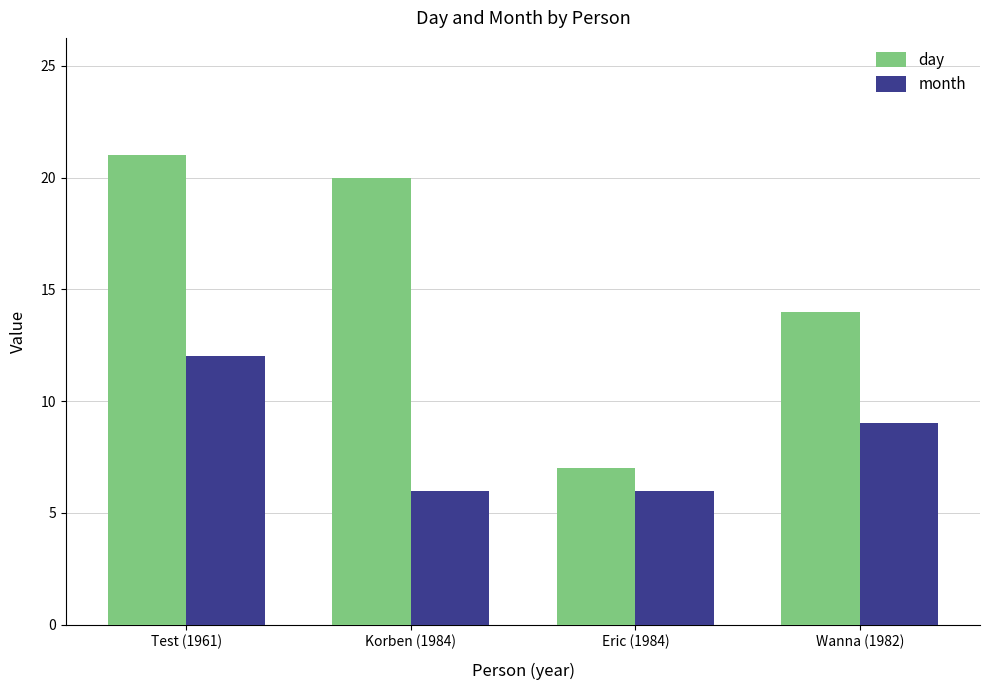

The value of month at Test (1961) is 4. True or false?

False